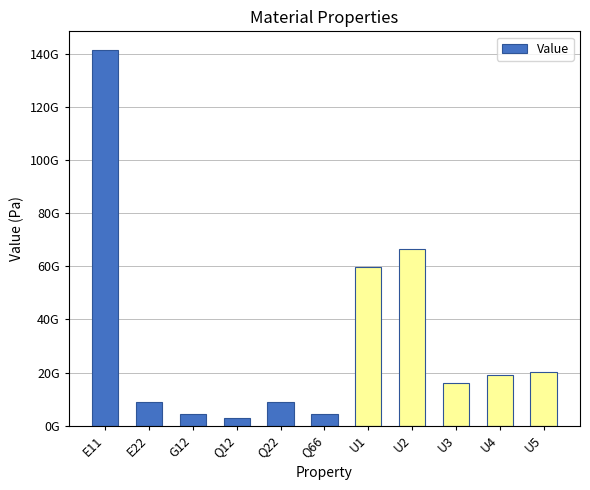

What is the label of the 3rd bar from the right?

U3